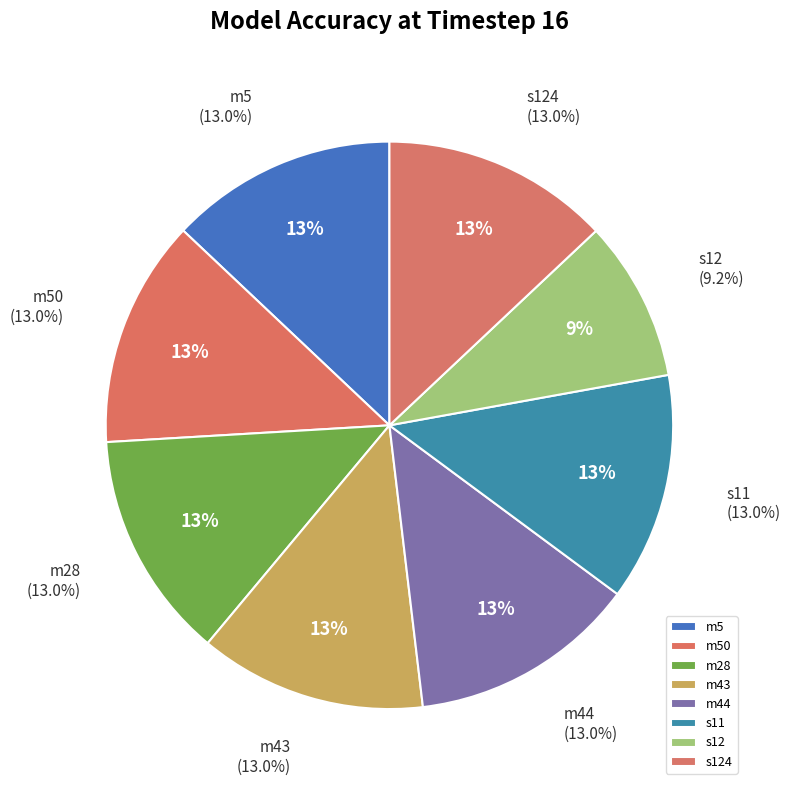

What percentage is the m43 slice, to the nearest percent?

13%